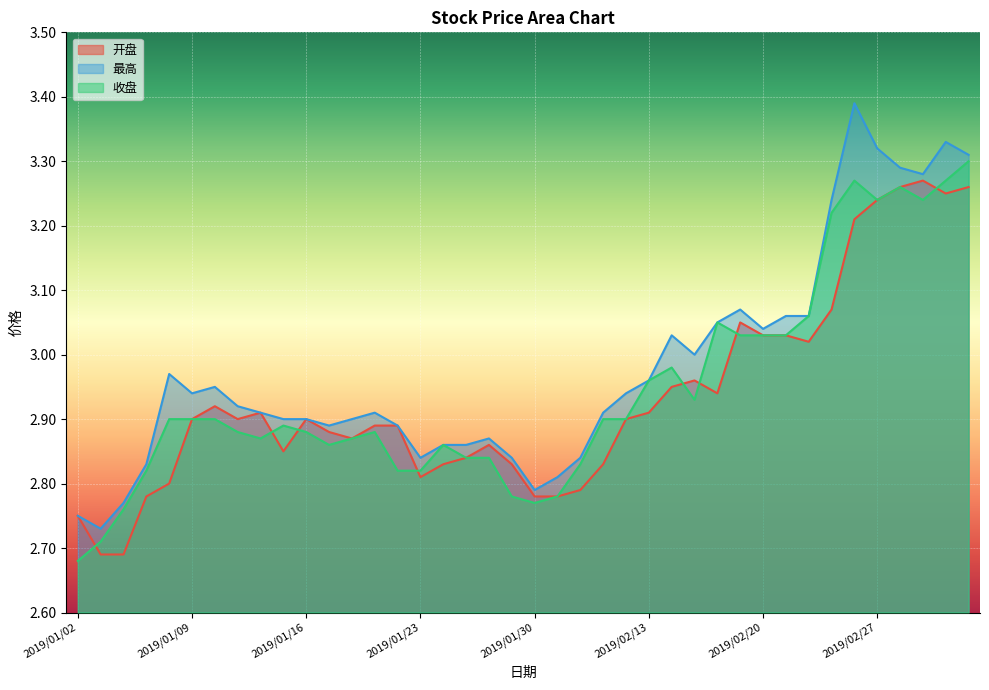

The value of 收盘 at 2019/01/31 is 2.8. True or false?

True